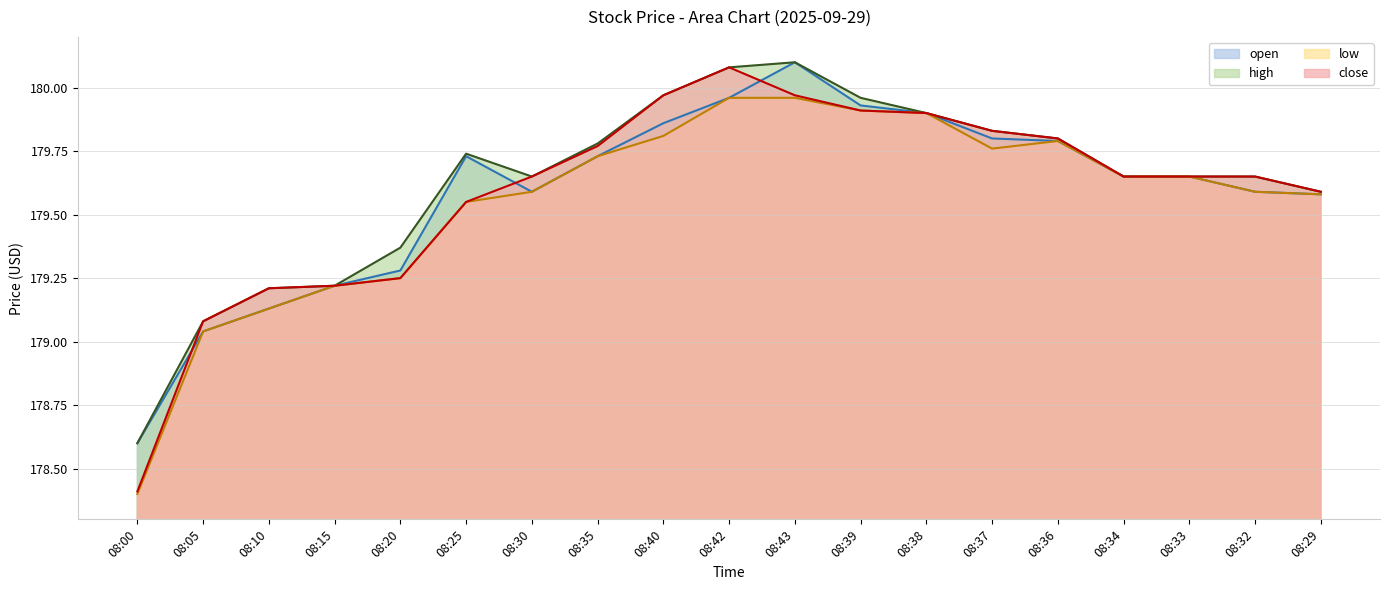

How many values in the low series exceed 179?

18